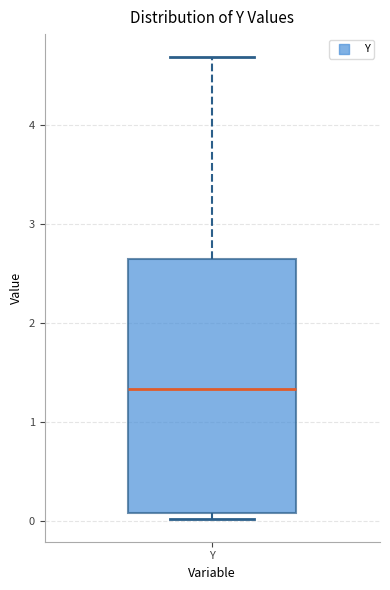

Transcribe this box plot: give where the median line is, the range the box spans, and where the two whiskers end, as read against the y-axis. The values are not printed on the chart, so give them approximately, as read against the axis.

median 1.3, box 0.1 to 2.6, whiskers 0.0 to 4.7